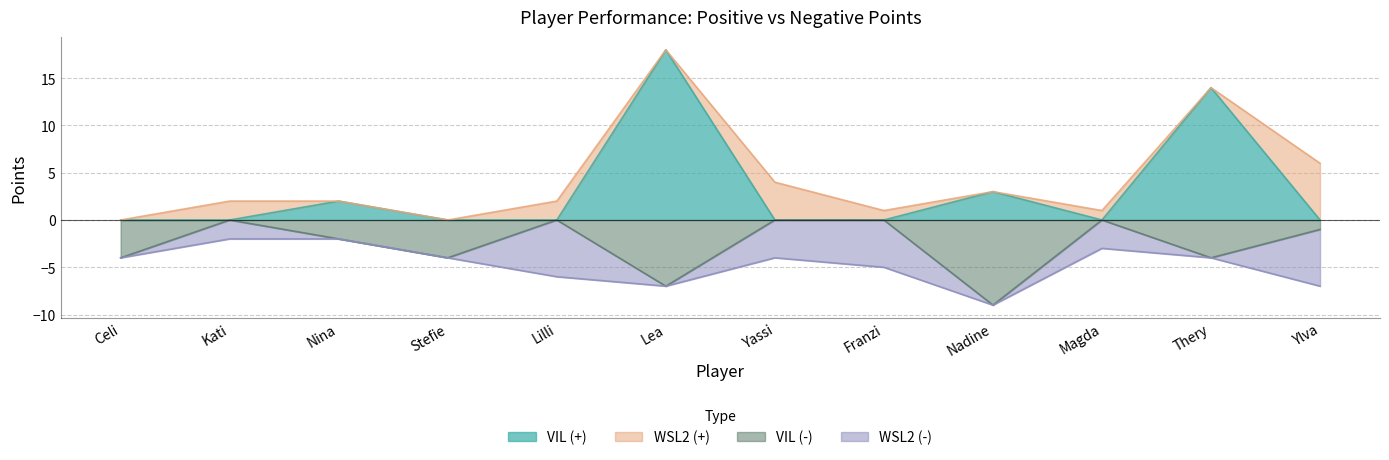

What position from the left is Thery?

11